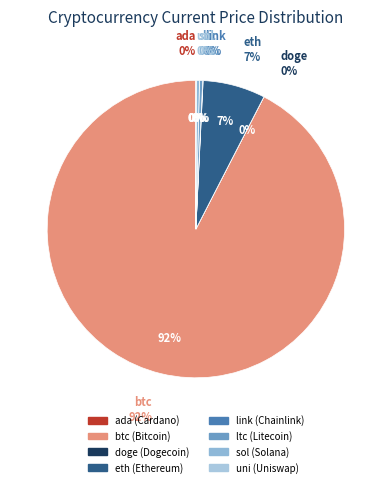

Which category has the biggest portion of the pie?

btc